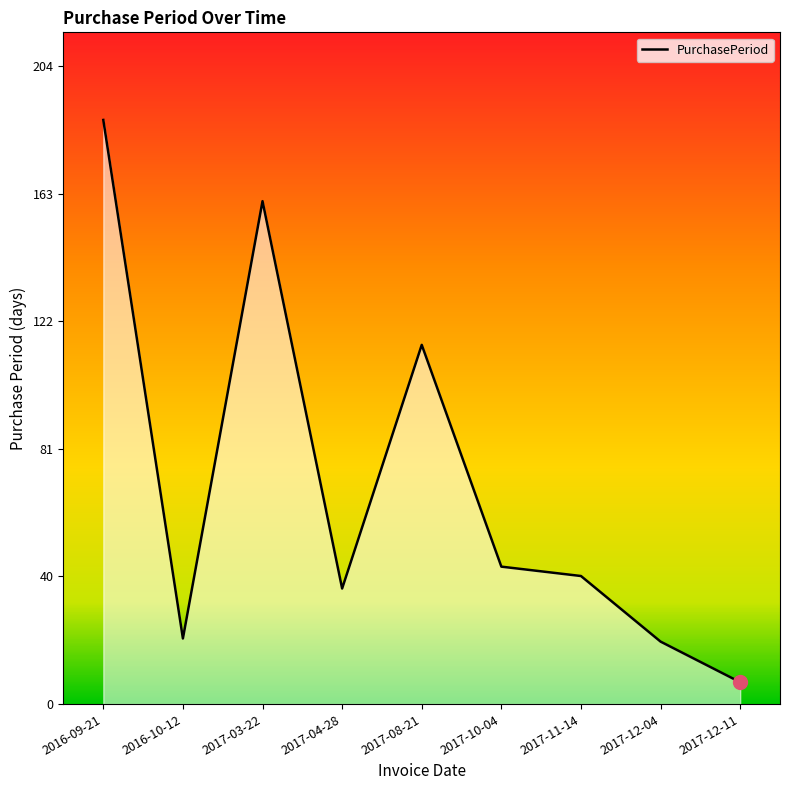

What position from the right is 2017-04-28?

6